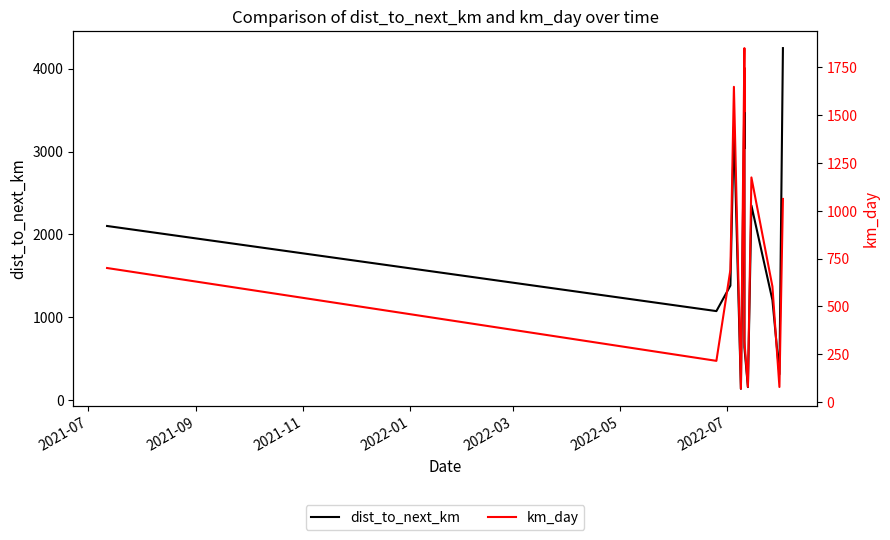

True or false: dist_to_next_km has more than 1 points higher than both neighbors.

True